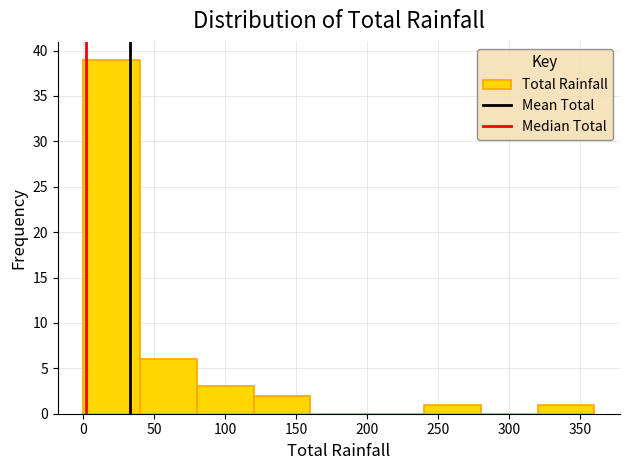

Over which range of the x-axis is the bar tallest?

0 to 40